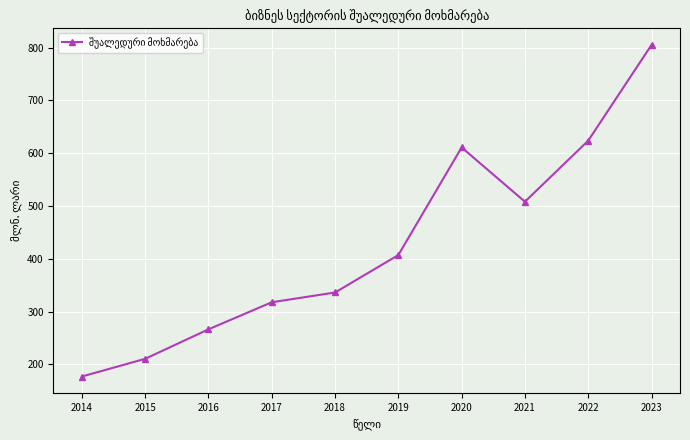

Reading right to left, transcribe all the data shown in this chart.

2023=804.9	2022=623.6	2021=508.0	2020=610.8	2019=407.0	2018=336.1	2017=317.6	2016=266.4	2015=210.5	2014=177.0